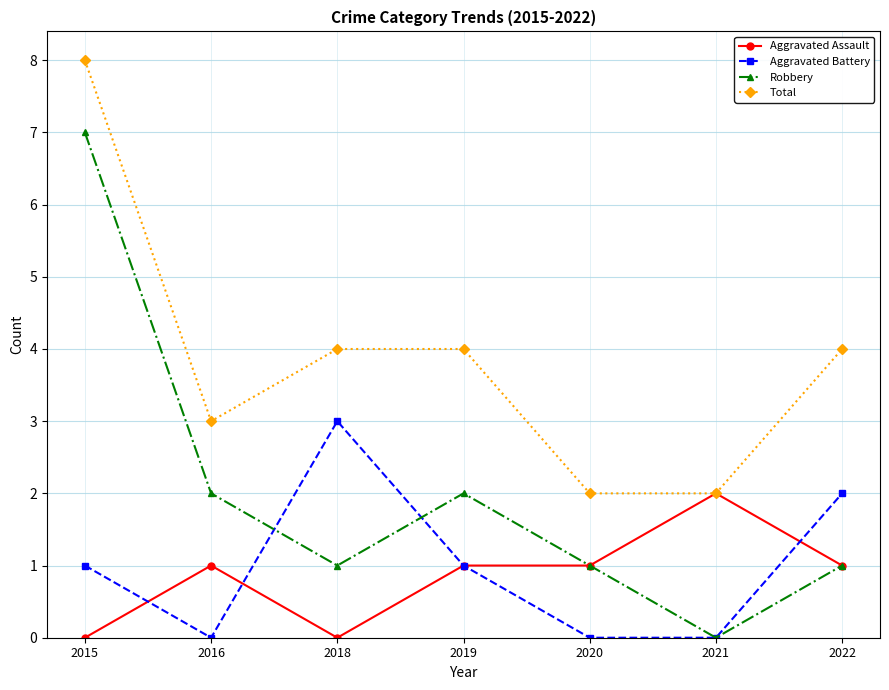

What is the average value of the Total series?

4